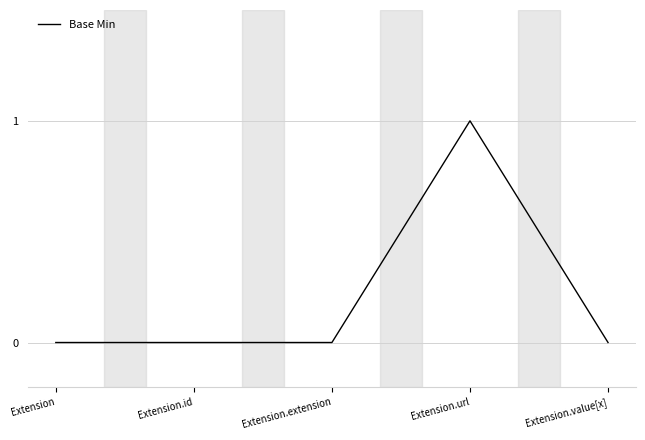

True or false: there are more than 0 points higher than both neighbors.

True